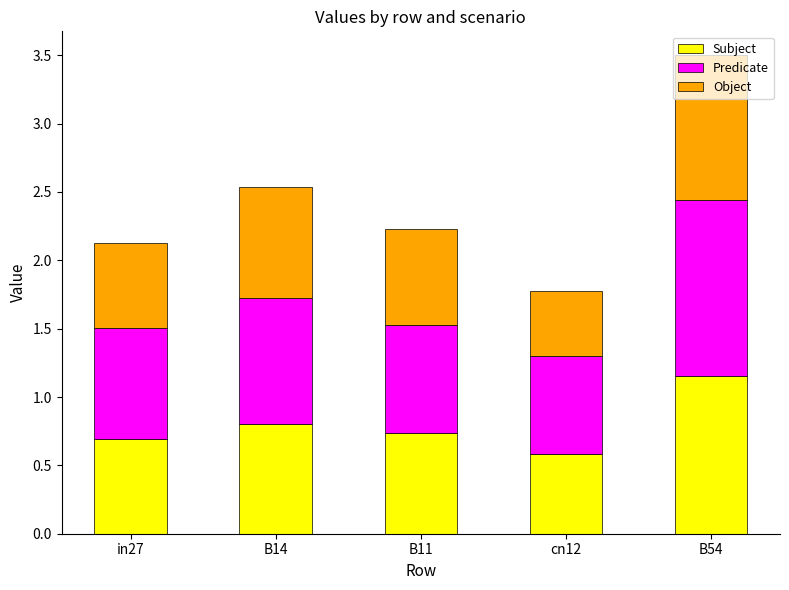

At which label is Subject closest to 0?

cn12